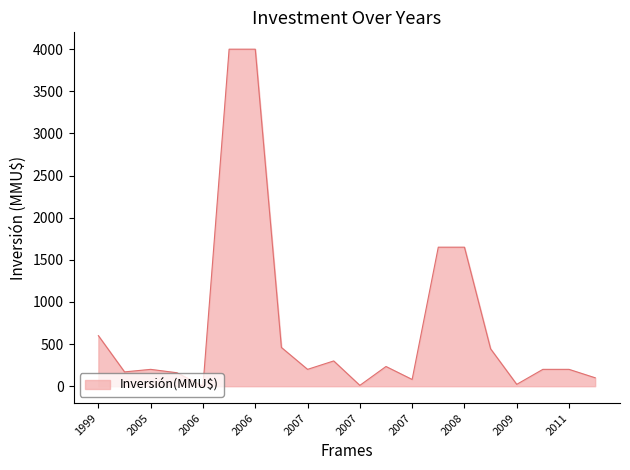

What is the difference between the maximum and minimum values?

4000